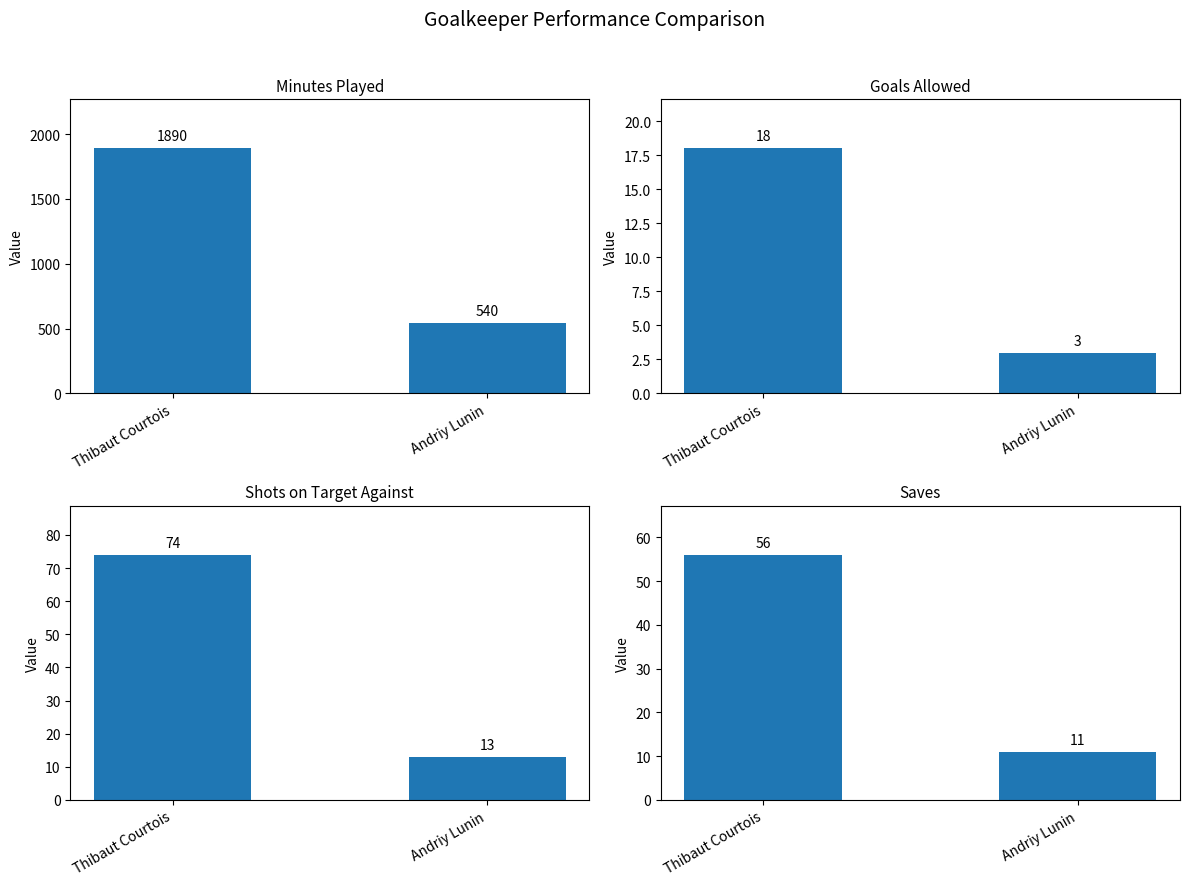

How many Saves values are between 11 and 56?

2